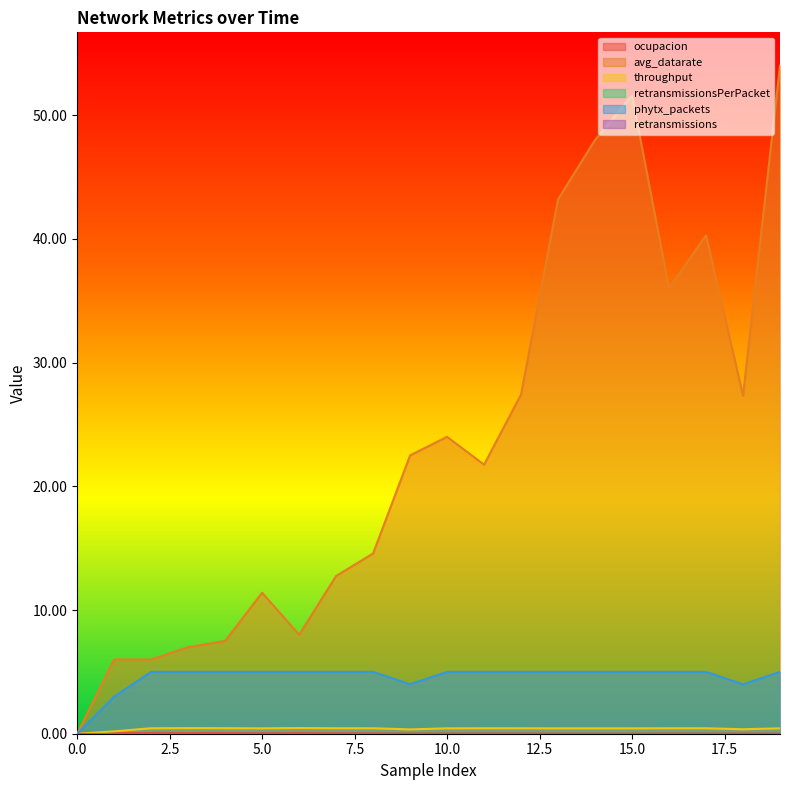

Which series has the largest total across all categories?

avg_datarate